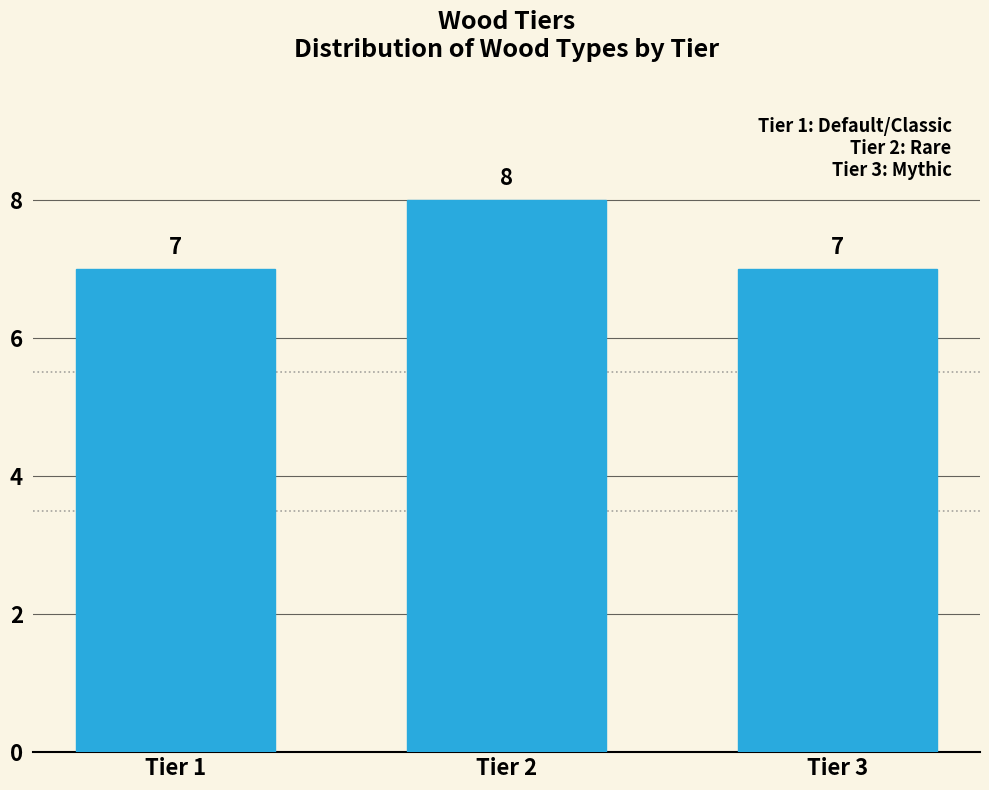

Reading left to right, transcribe all the data shown in this chart.

Tier 1=7	Tier 2=8	Tier 3=7